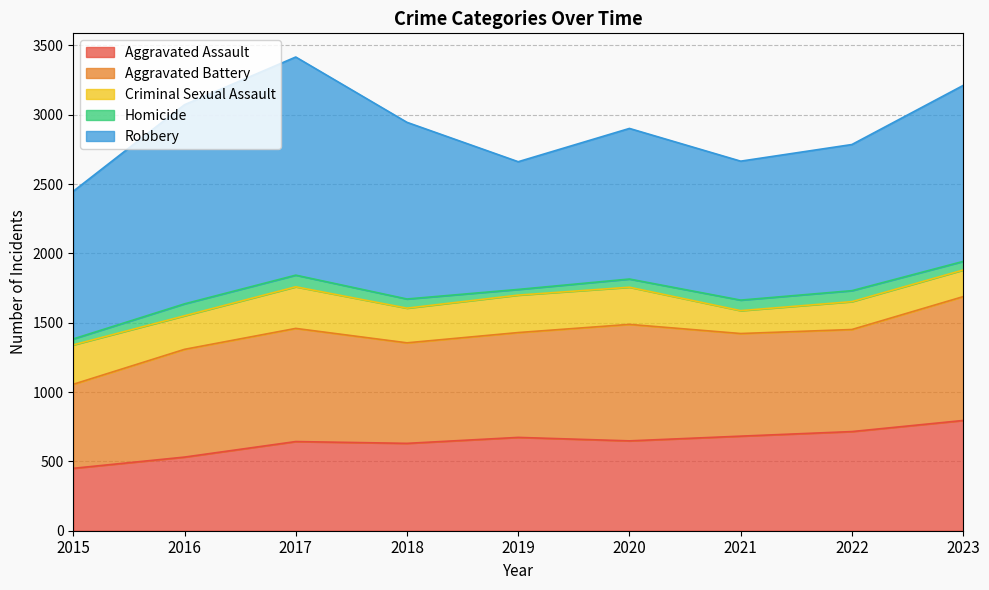

Which series has the widest spread of values?

Robbery